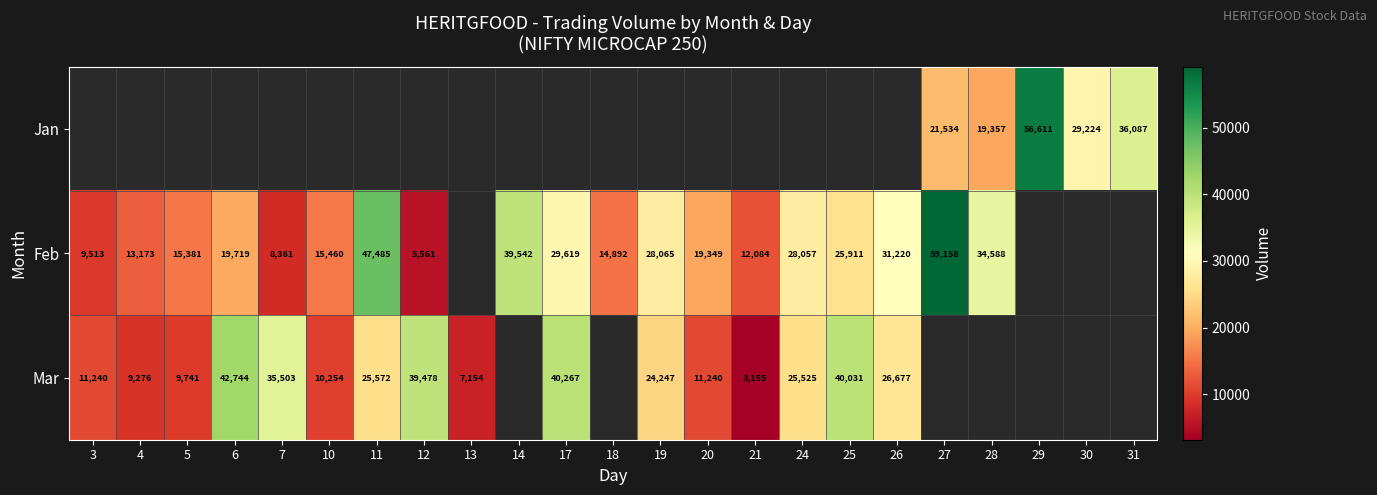

True or false: Feb has a value of 20616 at 21.

False